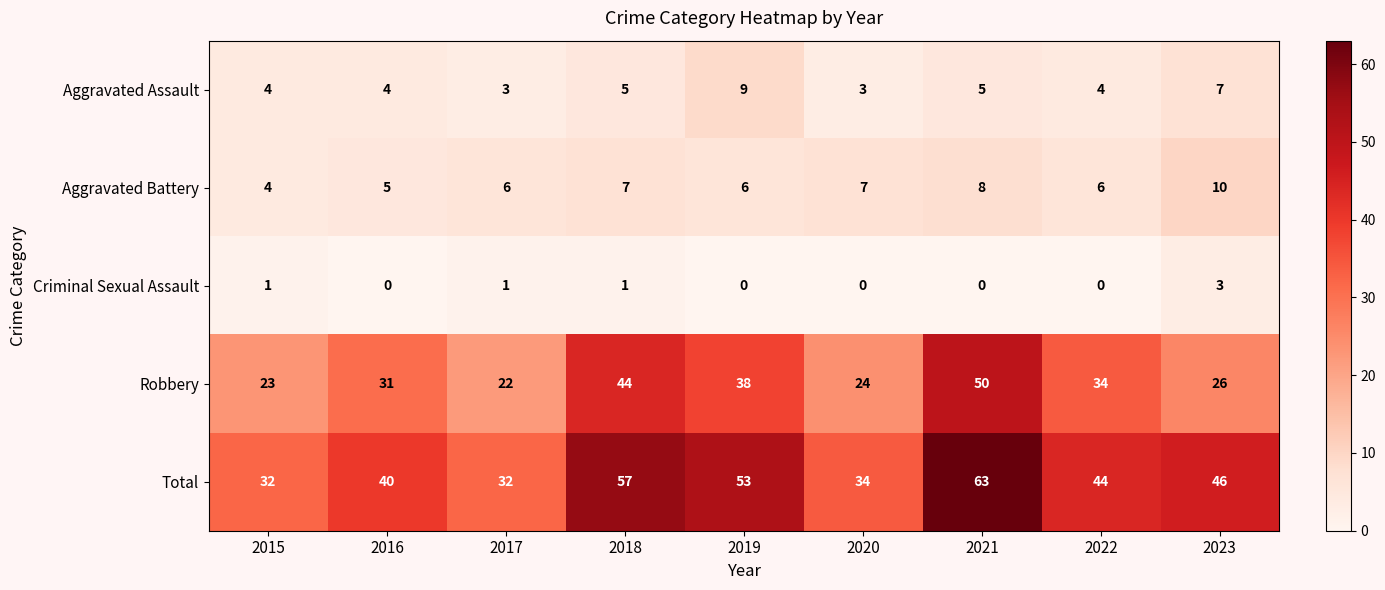

What is the sum of the Aggravated Assault values at 2022 and 2020?

7